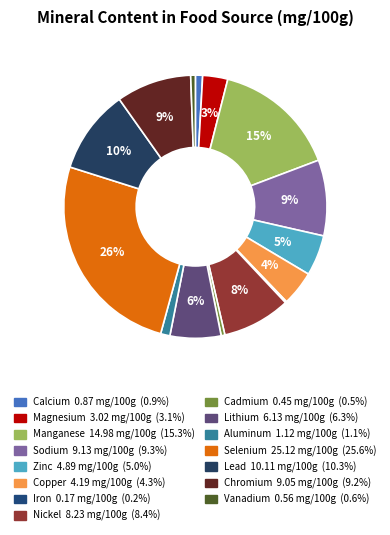

What is the total percentage of Nickel and Iron?

8.6%